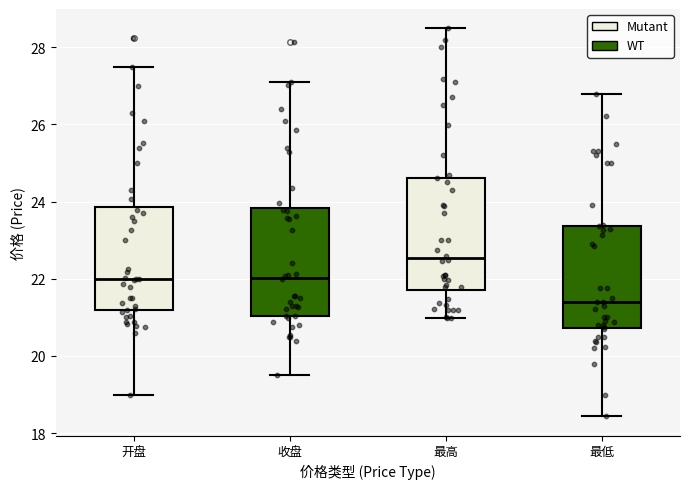

Reading left to right, read every box against the y-axis: the position of its median line, the range the box covers, and the ends of its whiskers. The values are not printed on the chart, so give them approximately, as read against the axis.

开盘: median 22.0, box 21.2 to 23.8, whiskers 19.0 to 27.6
收盘: median 22.0, box 21.0 to 23.8, whiskers 19.6 to 27.2
最高: median 22.6, box 21.8 to 24.6, whiskers 21.0 to 28.4
最低: median 21.4, box 20.8 to 23.4, whiskers 18.4 to 26.8